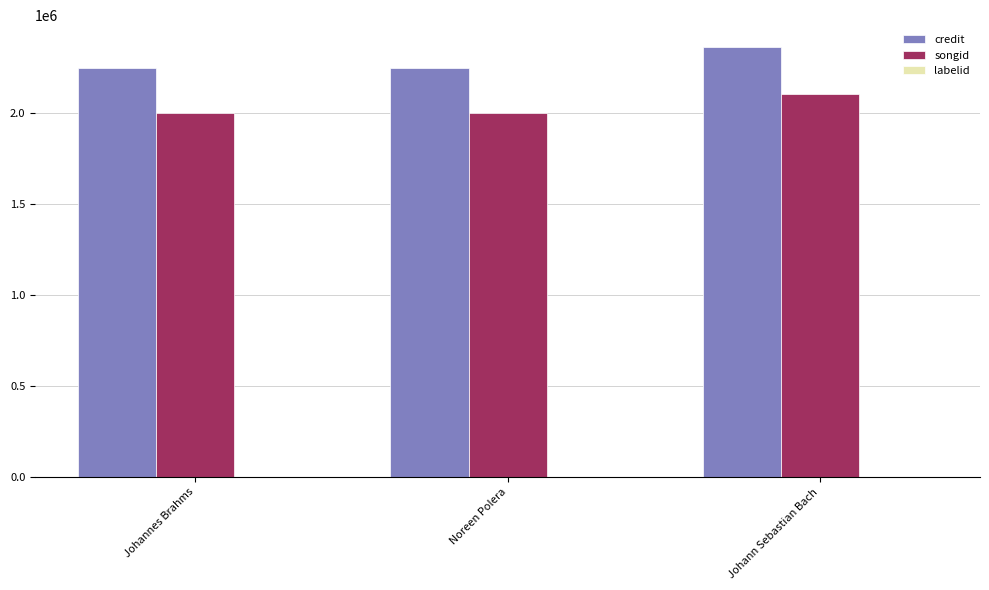

The value of credit at Johann Sebastian Bach is 3303465. True or false?

False